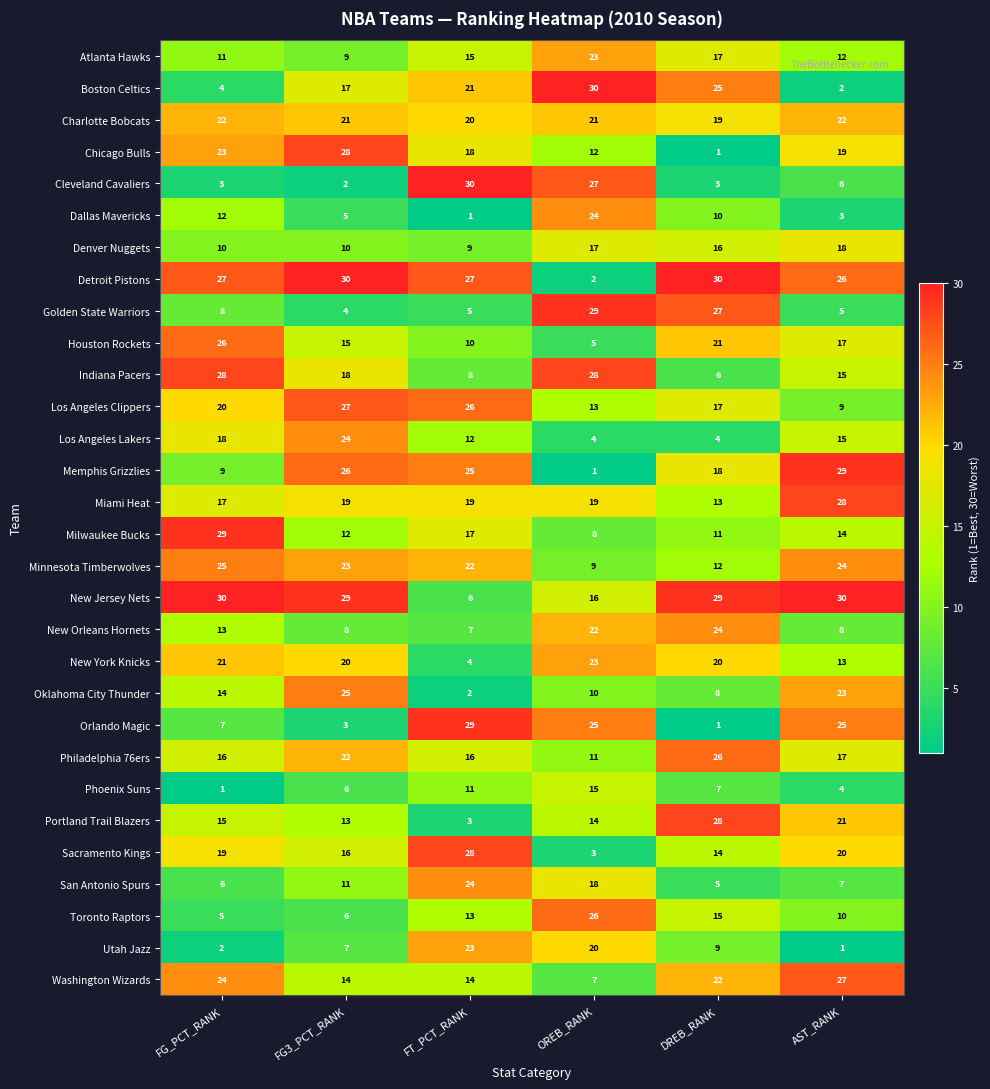

The Phoenix Suns series shows 11 at FT_PCT_RANK. True or false?

True